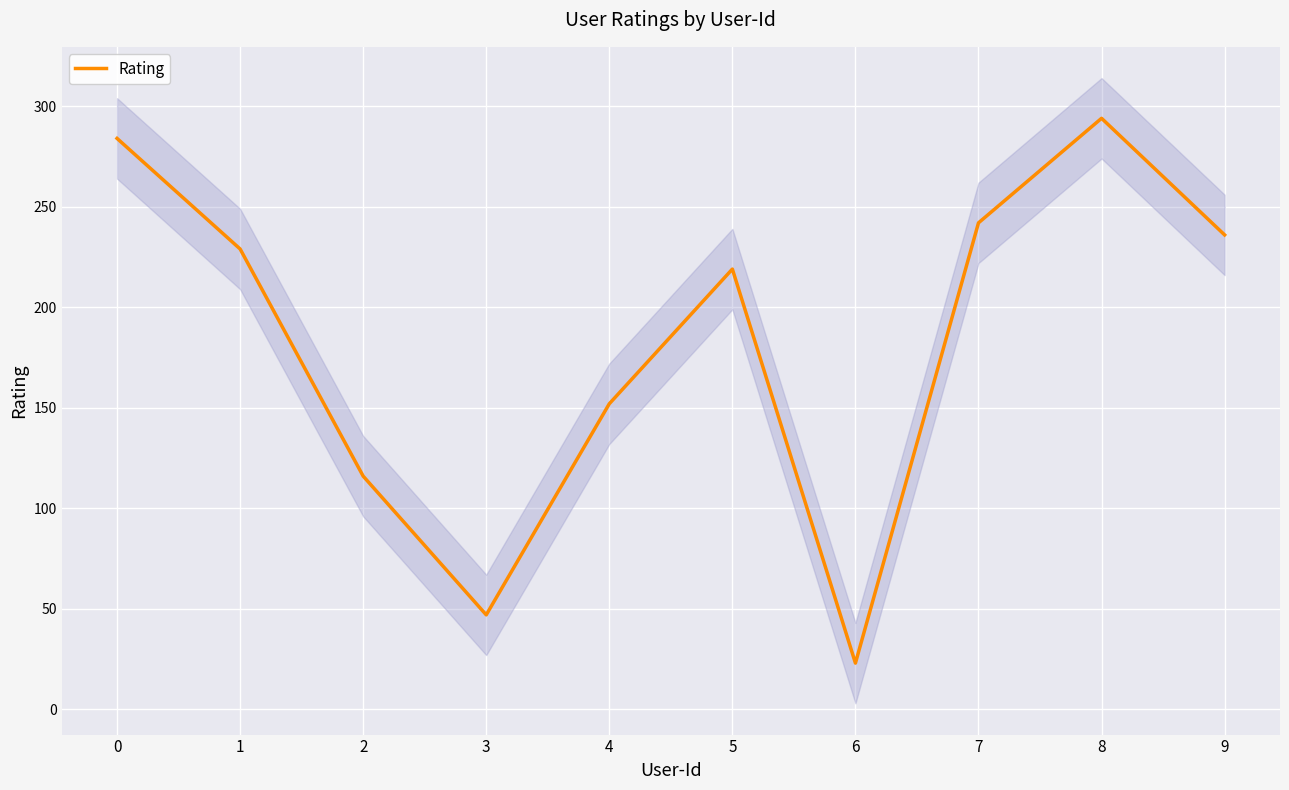

How many points are higher than both their immediate neighbors (excluding endpoints)?

2